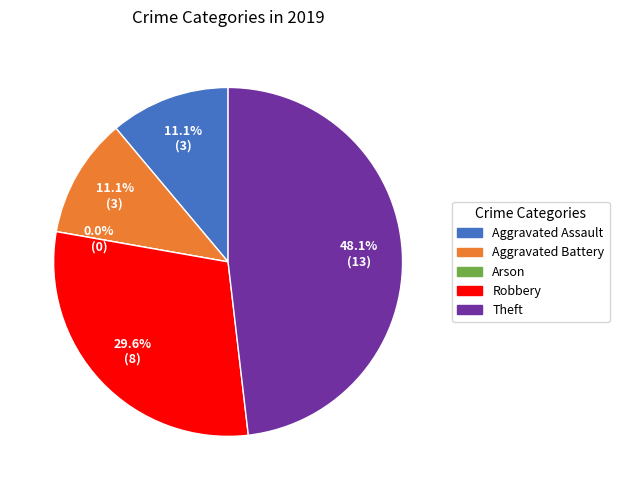

Approximately how many times larger is the value at Robbery compared to Theft?

0.6